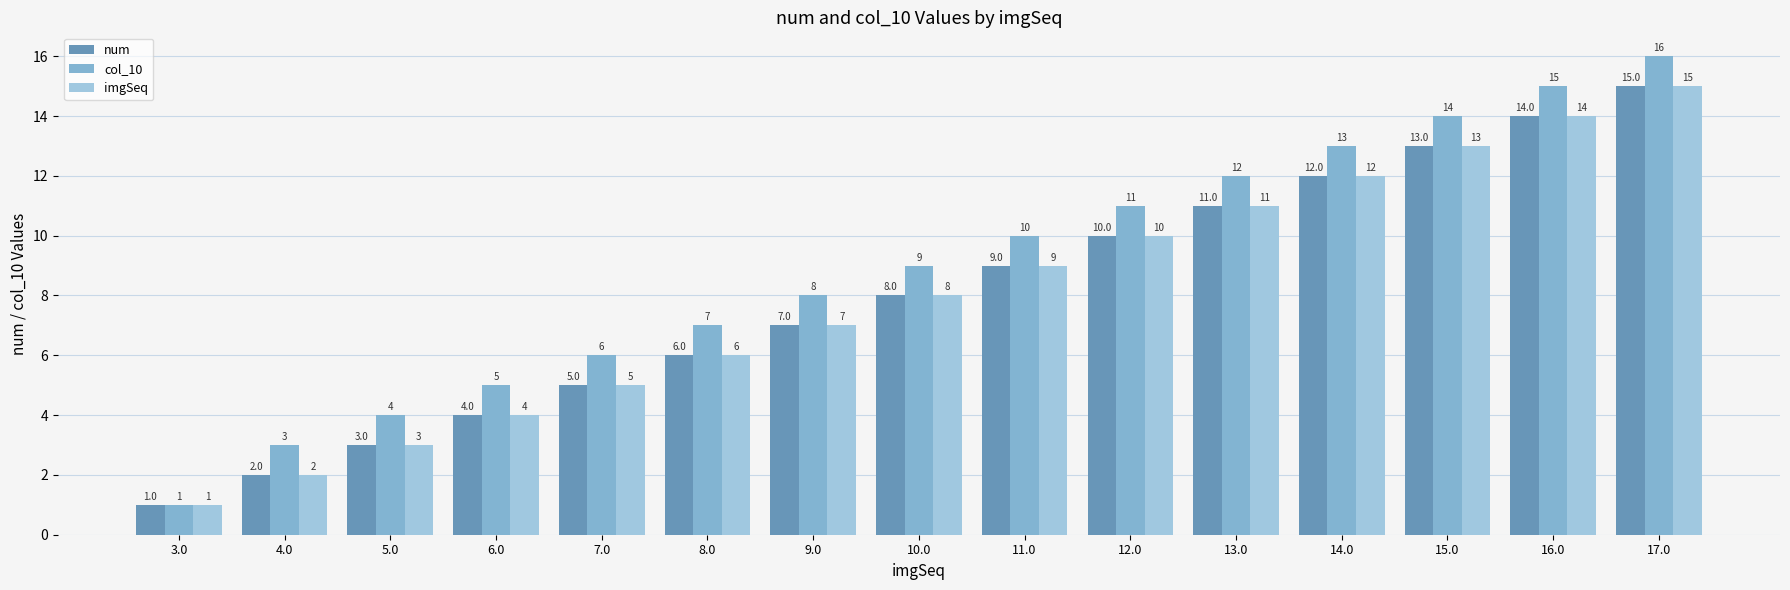

Reading left to right, list all the values displayed in this chart.

num: 1	2	3	4	5	6	7	8	9	10	11	12	13	14	15
col_10: 1	3	4	5	6	7	8	9	10	11	12	13	14	15	16
imgSeq: 1	2	3	4	5	6	7	8	9	10	11	12	13	14	15